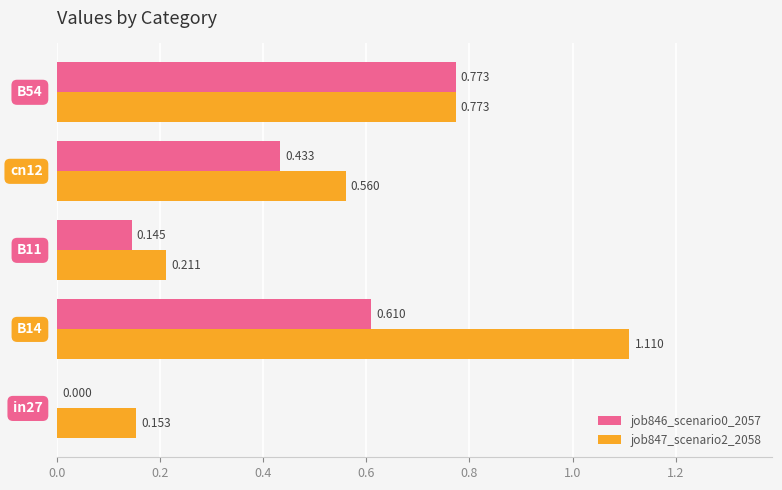

What are all the series names shown in the legend?

job846_scenario0_2057, job847_scenario2_2058